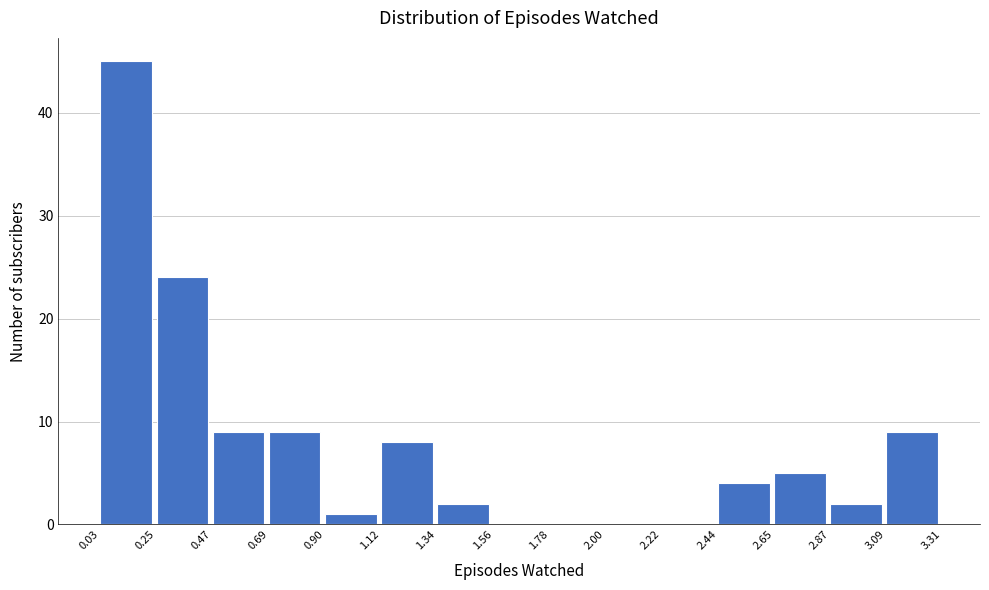

Over which range of the x-axis is the bar tallest?

0.03 to 0.25